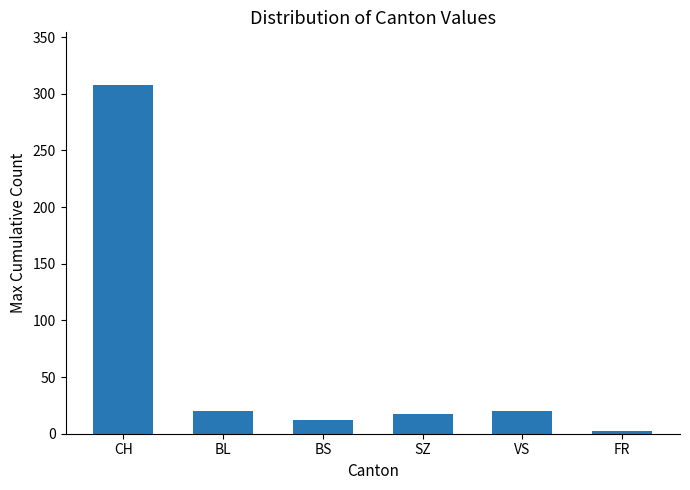

What position from the left is BS?

3